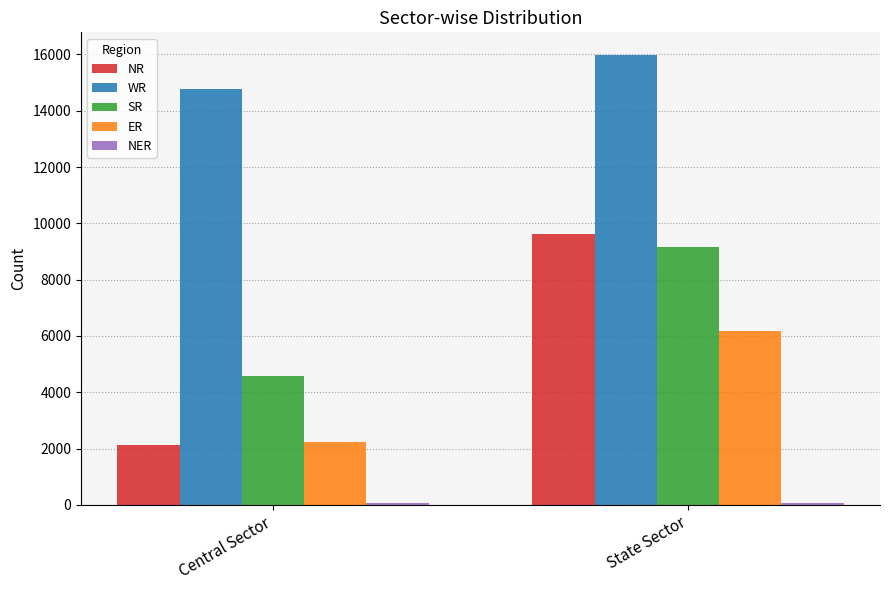

How many groups of bars are there?

2